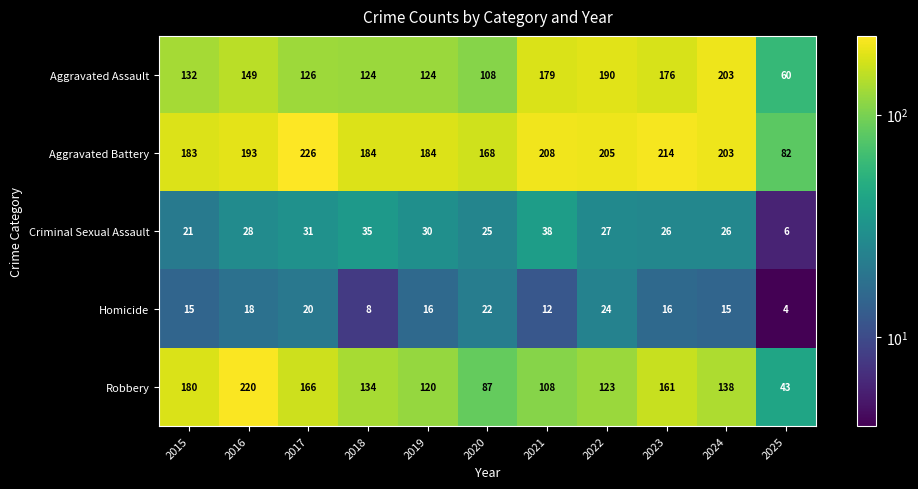

At how many categories does at least one series exceed 212?

3